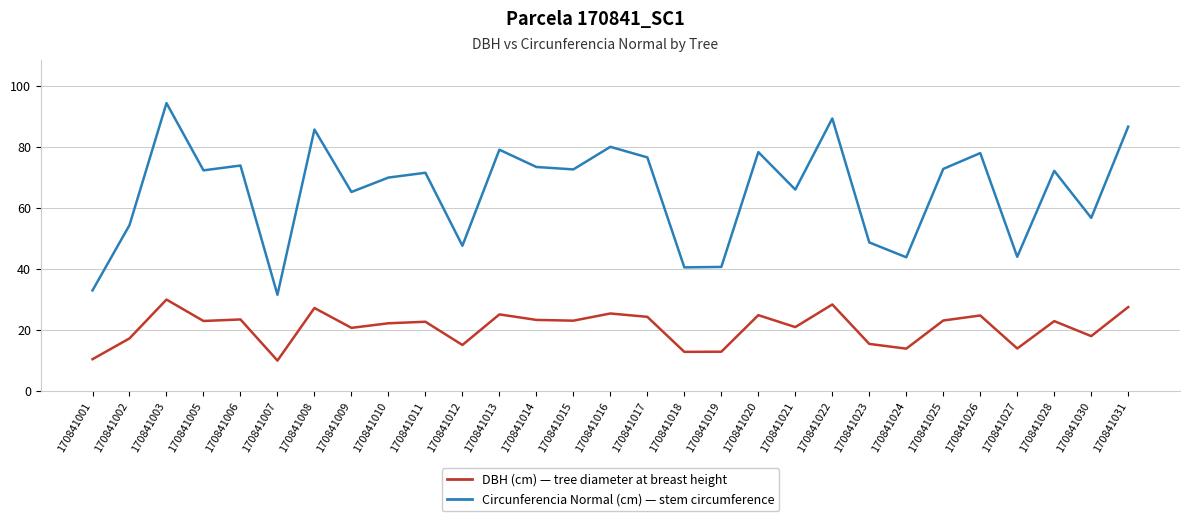

What is the total value across all series at 170841023?

64.2